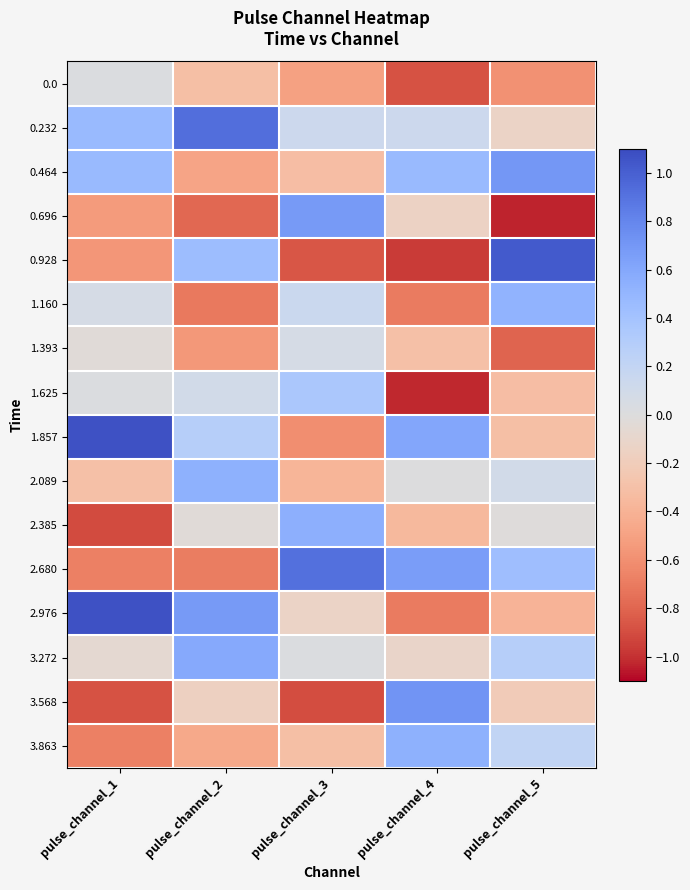

At how many categories does at least one series exceed 0?

5